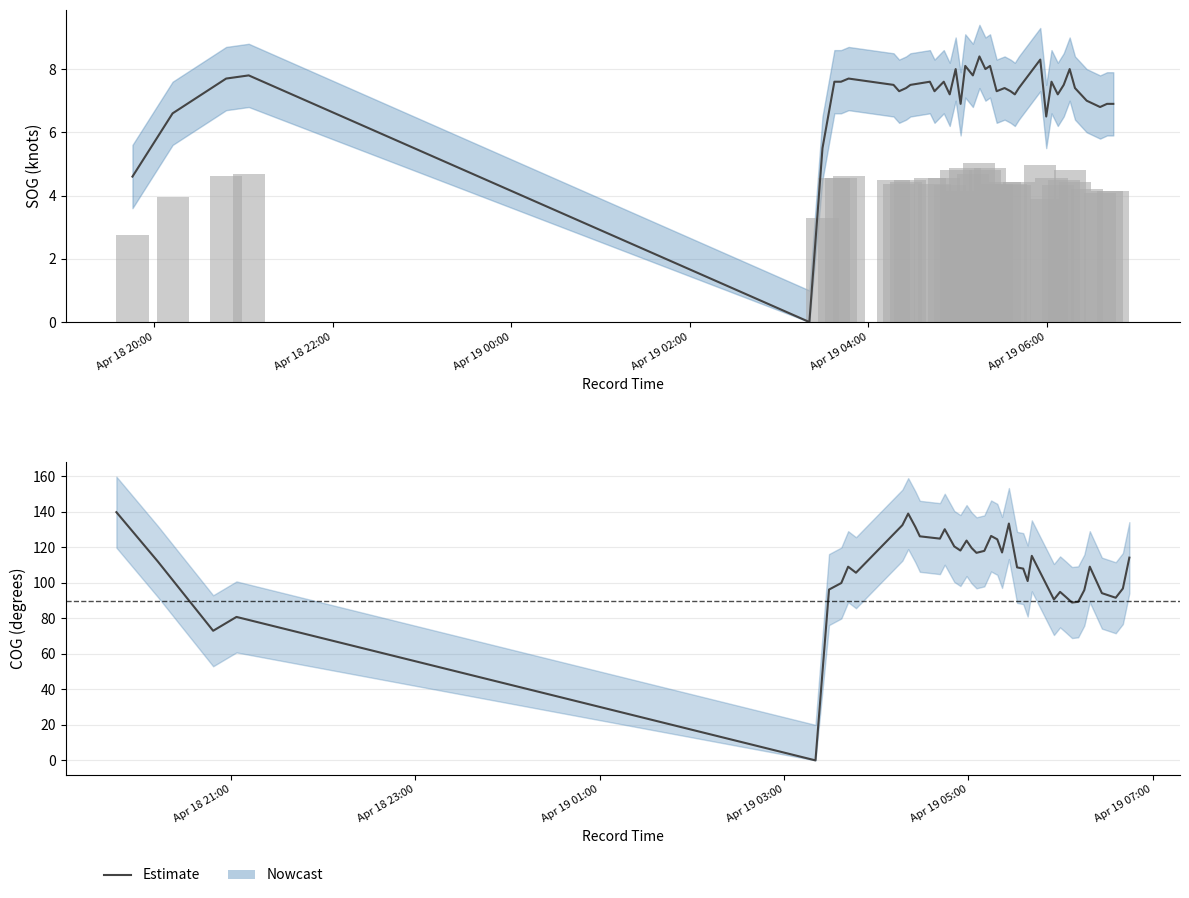

How many data points are less than 112?

20